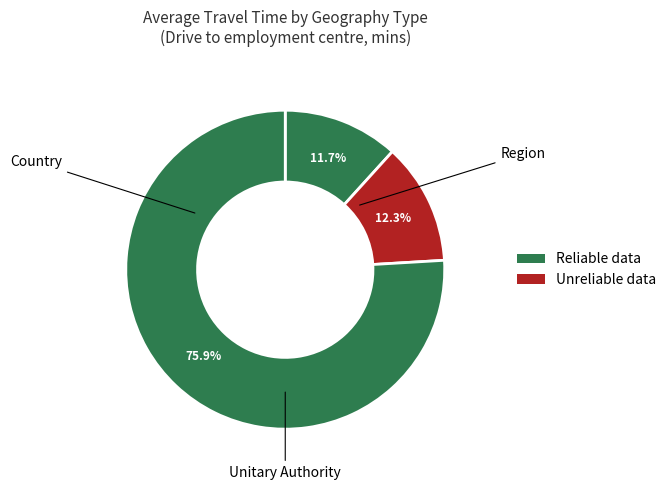

Count the number of slices in the pie.

3